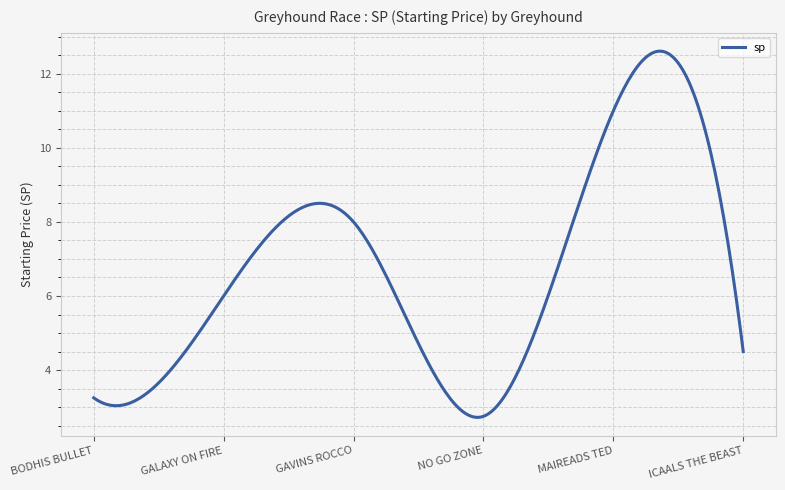

What is the maximum value shown in the chart?

12.6